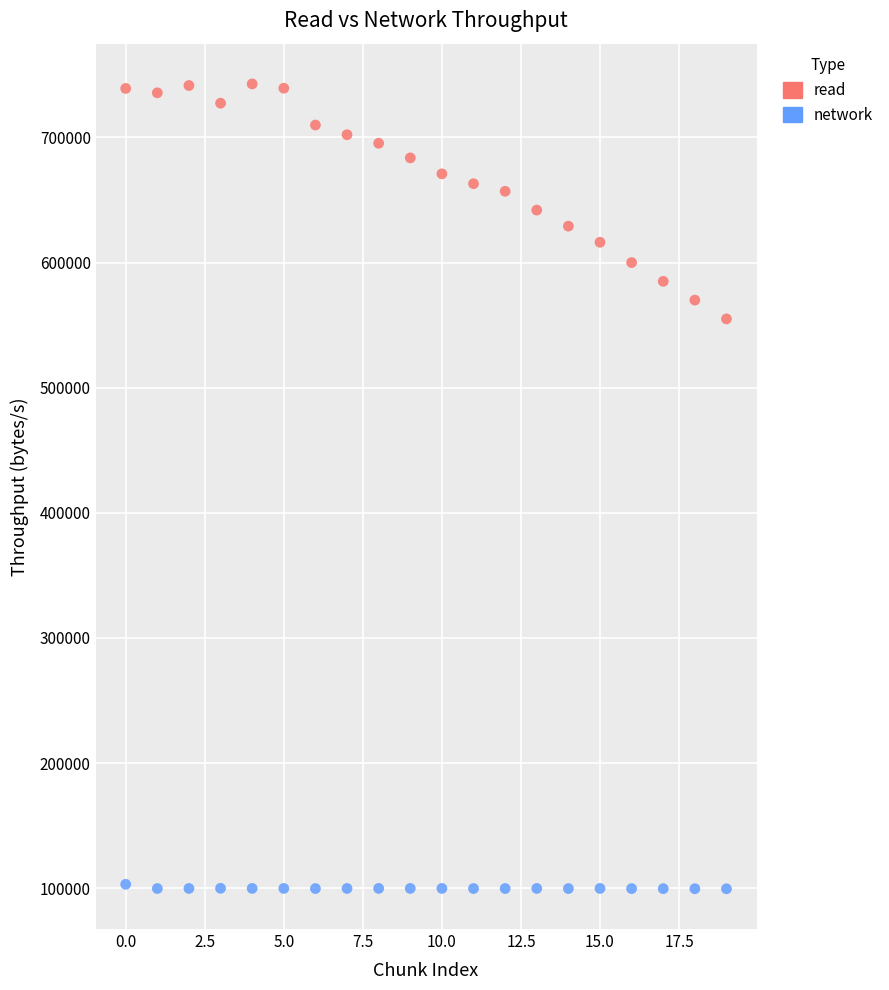

Which series contains the lowest Y value?

network